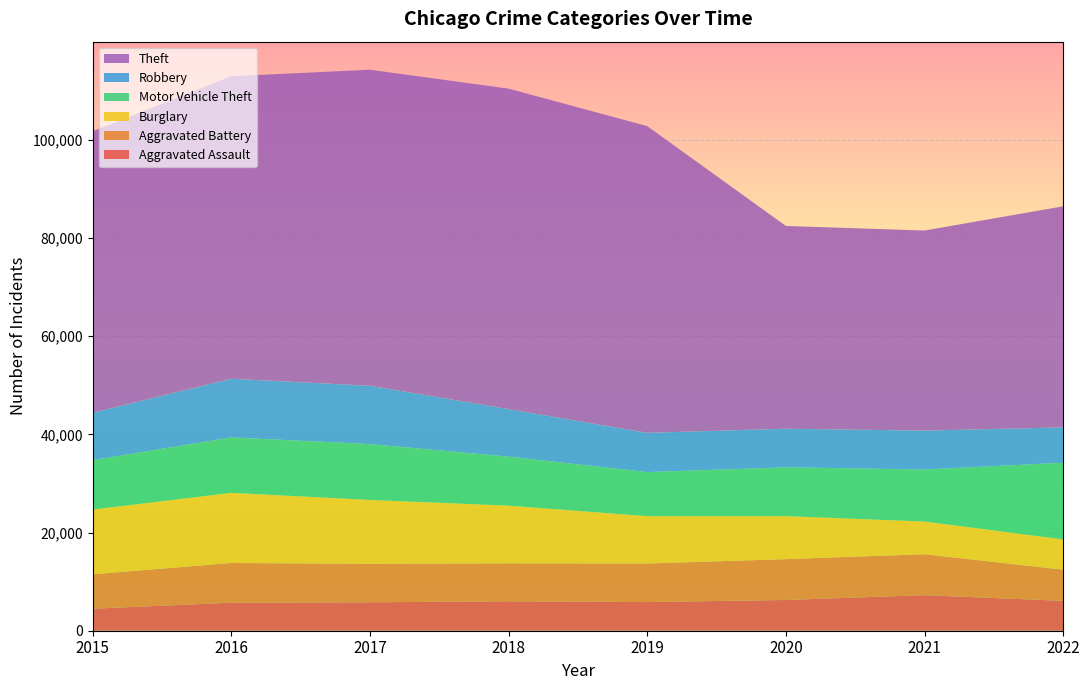

Reading left to right, list all the values displayed in this chart.

Aggravated Assault: 2015=4480	2016=5712	2017=5793	2018=6001	2019=5840	2020=6263	2021=7242	2022=6087
Aggravated Battery: 2015=7018	2016=8085	2017=7845	2018=7735	2019=7857	2020=8319	2021=8348	2022=6342
Burglary: 2015=13184	2016=14289	2017=13001	2018=11746	2019=9639	2020=8755	2021=6658	2022=6174
Motor Vehicle Theft: 2015=10068	2016=11286	2017=11380	2018=9983	2019=8978	2020=9955	2021=10594	2022=15614
Robbery: 2015=9638	2016=11960	2017=11880	2018=9679	2019=7994	2020=7855	2021=7919	2022=7205
Theft: 2015=57350	2016=61618	2017=64380	2018=65282	2019=62480	2020=41305	2021=40757	2022=45031